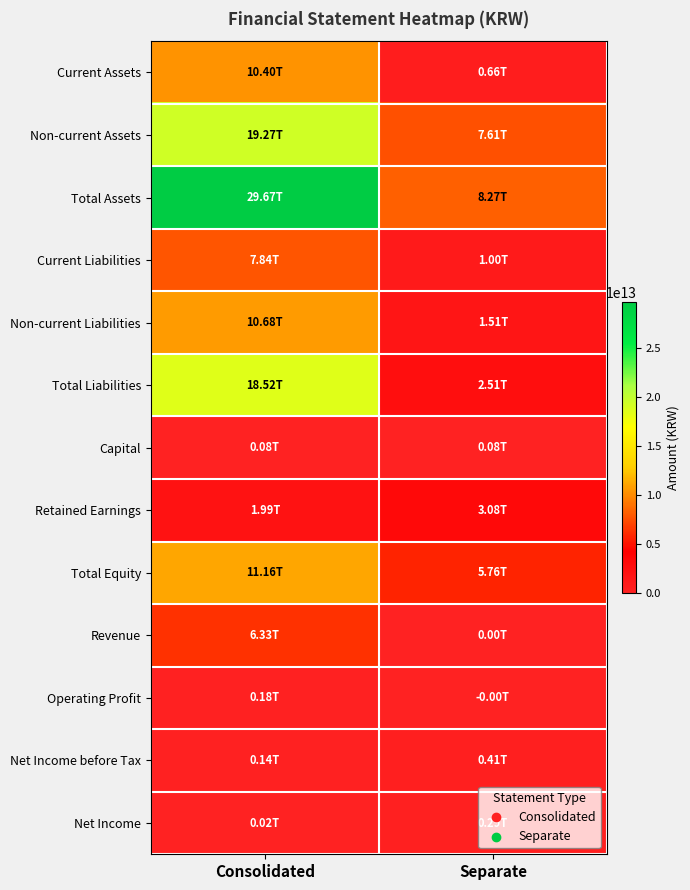

Which series changed the most between Consolidated and Separate?

Total Assets